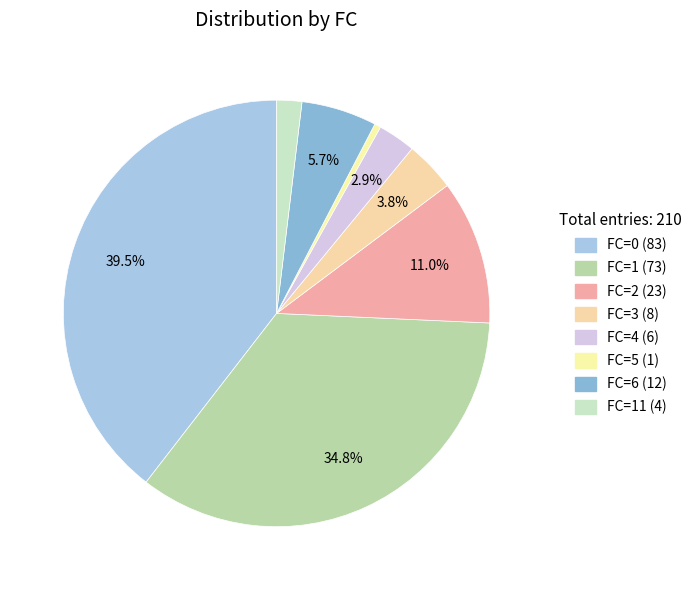

Is there a majority slice in this chart?

No